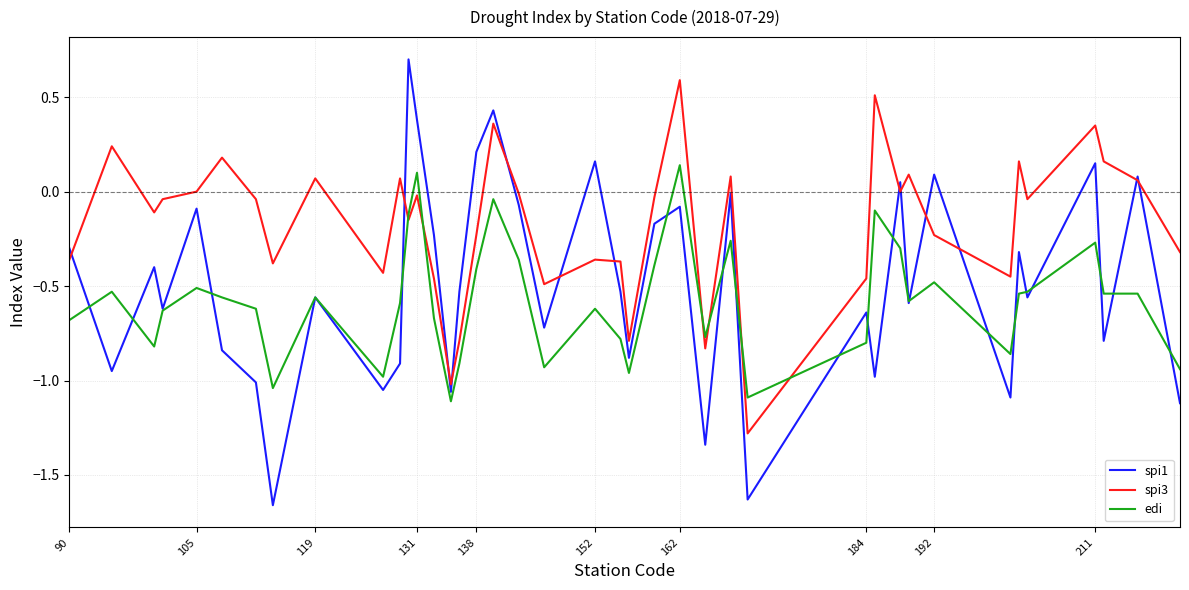

Which series has the largest total across all categories?

spi3